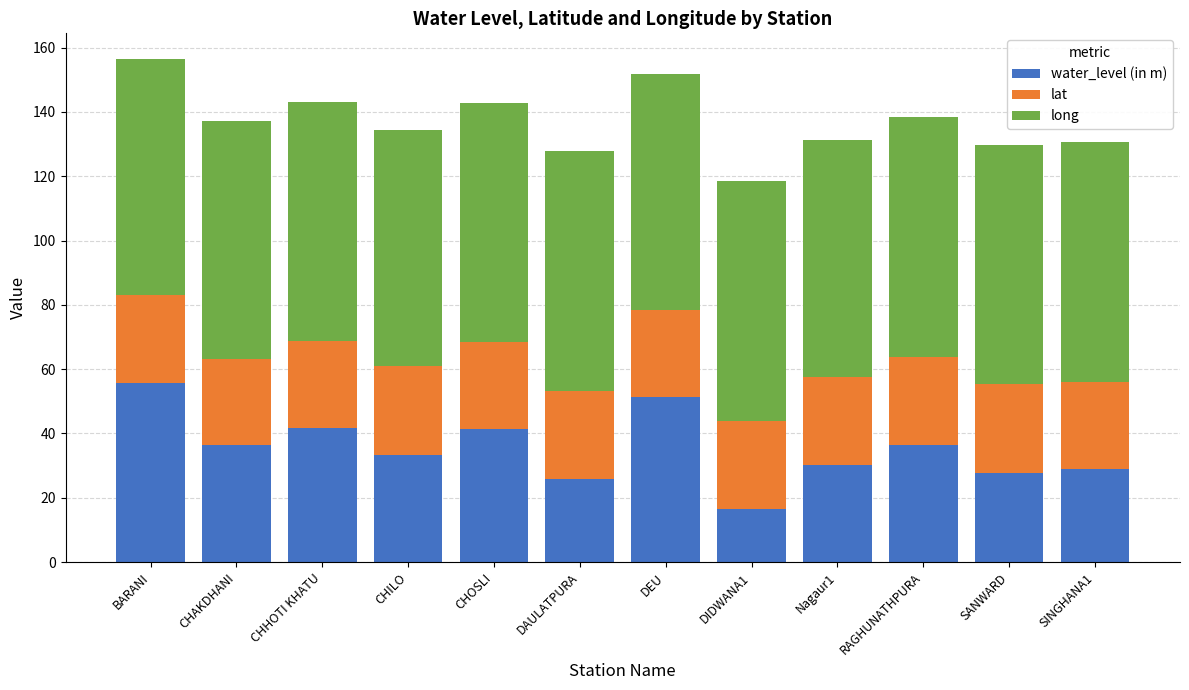

What is the maximum value for water_level (in m)?

55.7